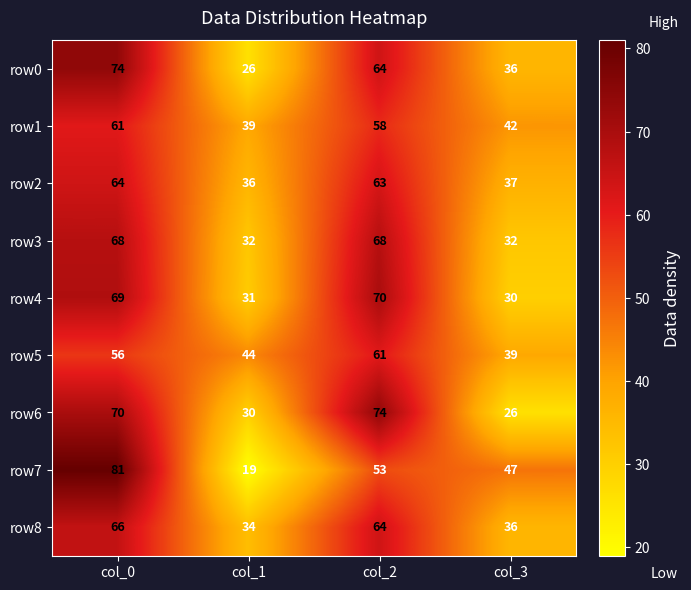

What is the difference between the second highest and second lowest values in the row3 series?

36